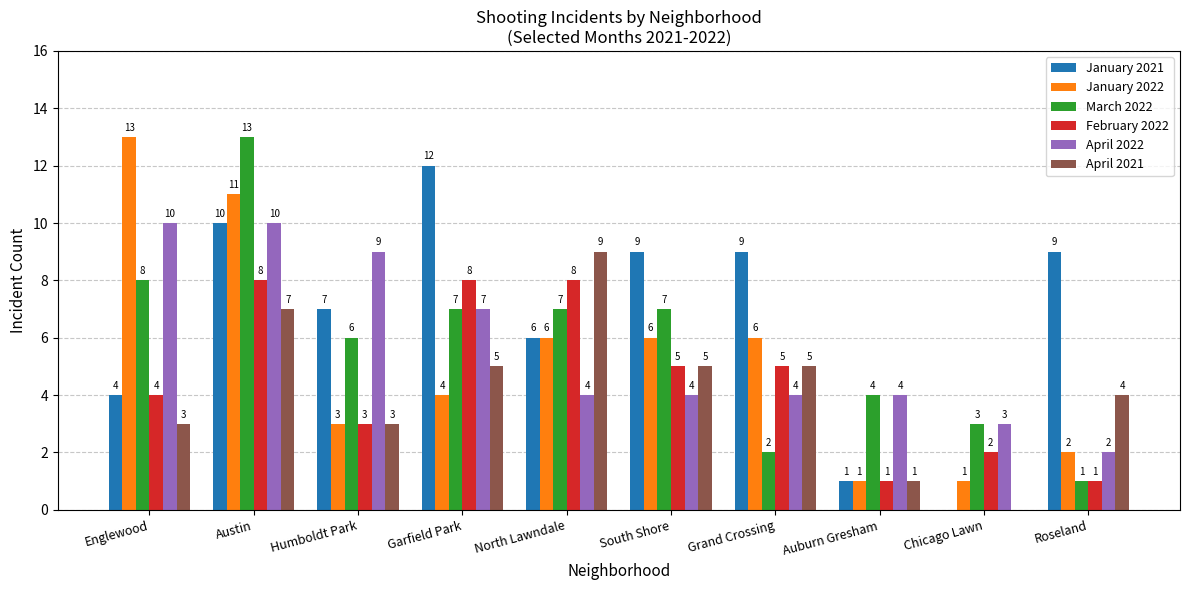

What is the average value of the January 2022 series?

5